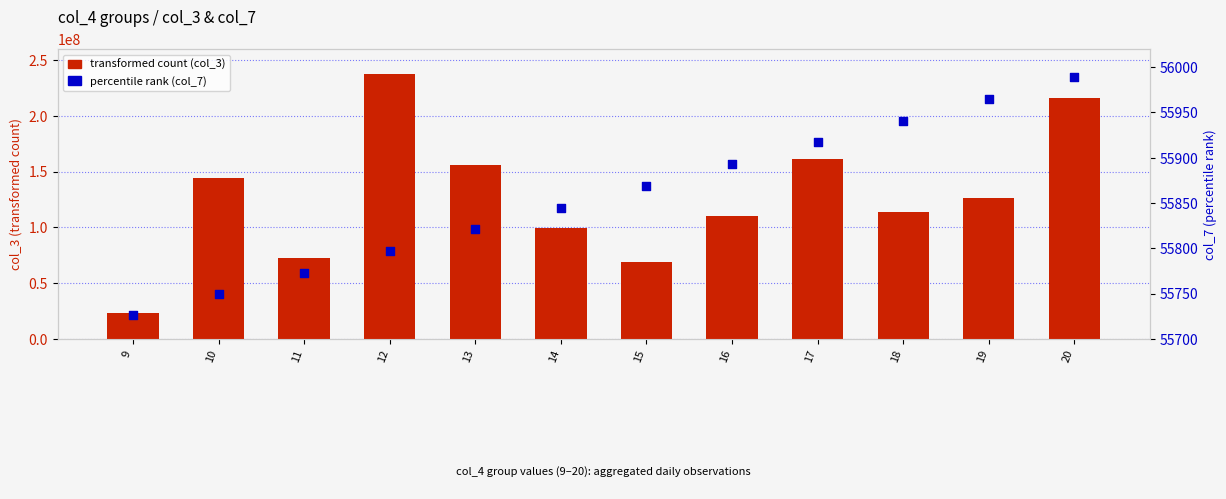

Which series has the largest Y range (max minus min)?

transformed count (col_3)